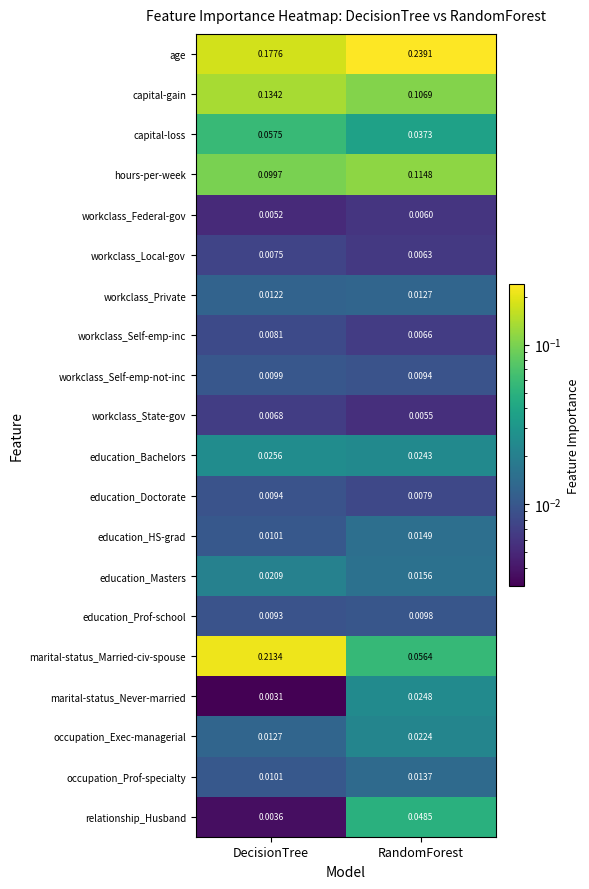

Between DecisionTree and RandomForest, which series saw the biggest shift?

marital-status_Married-civ-spouse